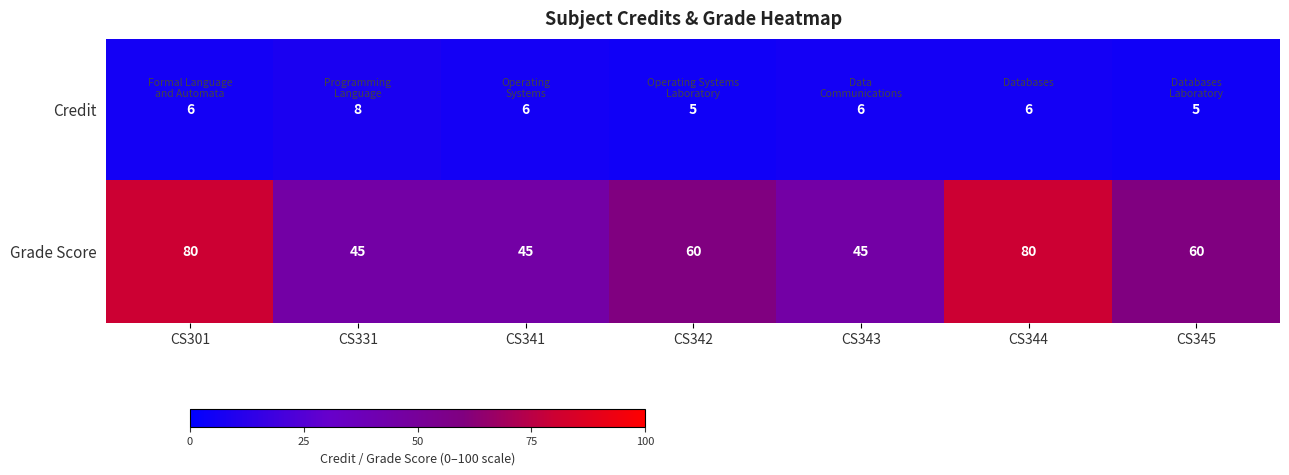

How many Credit values are between 5 and 6?

6